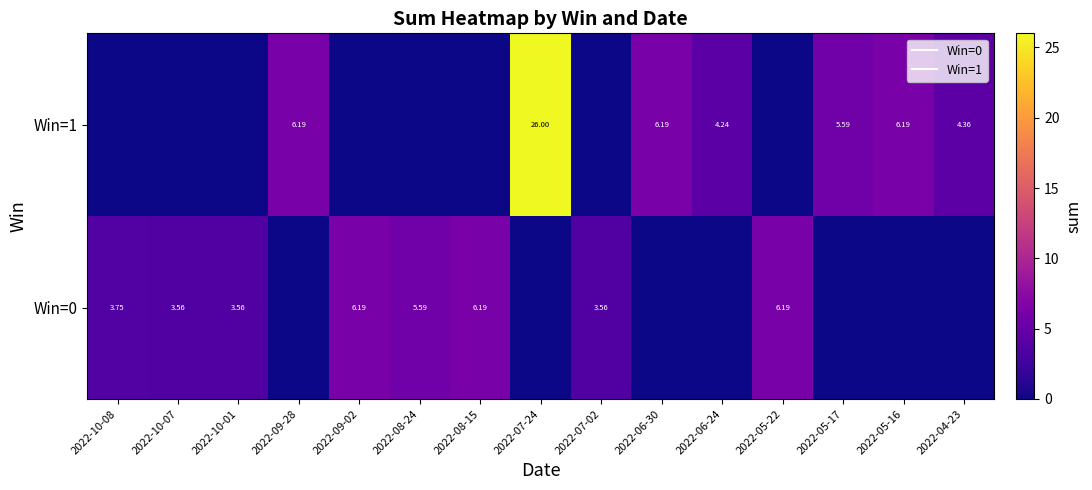

Which has a higher value, 2022-10-07 or 2022-07-02?

2022-10-07